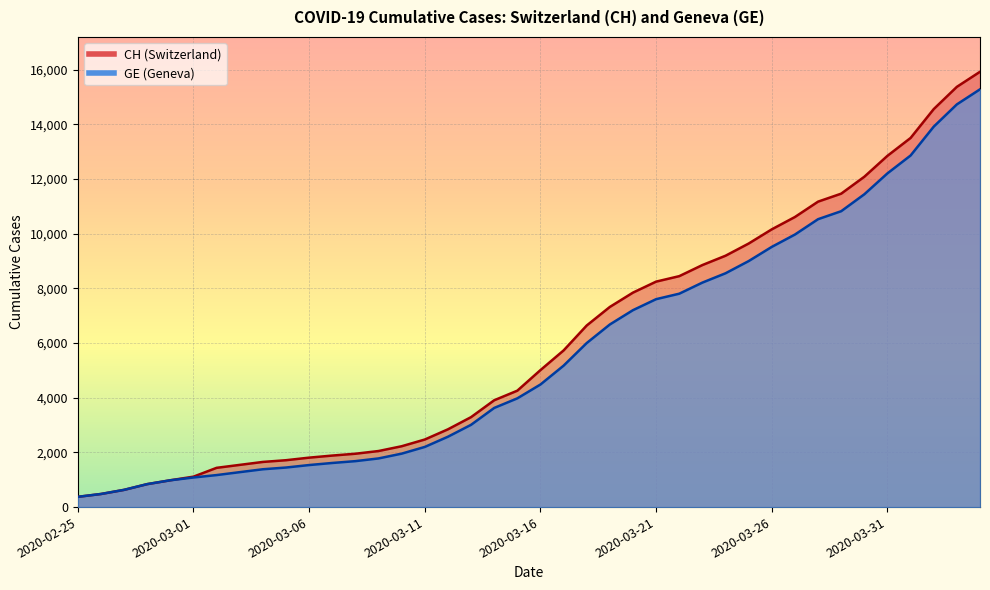

Where is GE nearest to the value 7829?

2020-03-22